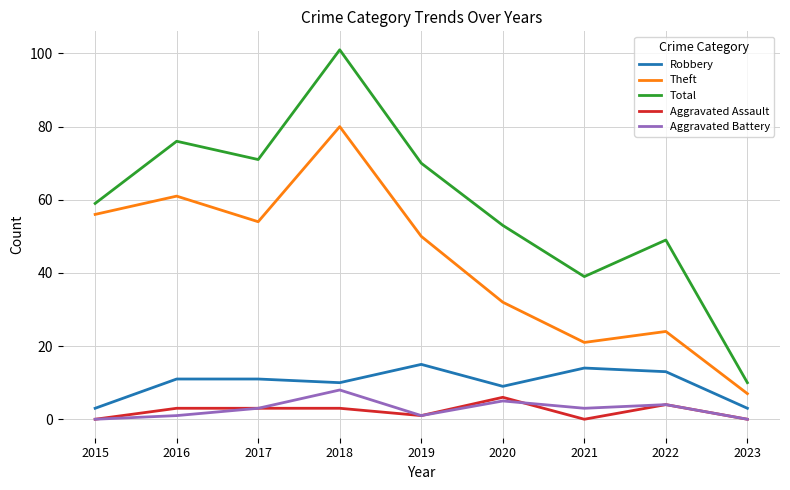

Reading left to right, list all the values displayed in this chart.

Robbery: 2015=3	2016=11	2017=11	2018=10	2019=15	2020=9	2021=14	2022=13	2023=3
Theft: 2015=56	2016=61	2017=54	2018=80	2019=50	2020=32	2021=21	2022=24	2023=7
Total: 2015=59	2016=76	2017=71	2018=101	2019=70	2020=53	2021=39	2022=49	2023=10
Aggravated Assault: 2015=0	2016=3	2017=3	2018=3	2019=1	2020=6	2021=0	2022=4	2023=0
Aggravated Battery: 2015=0	2016=1	2017=3	2018=8	2019=1	2020=5	2021=3	2022=4	2023=0